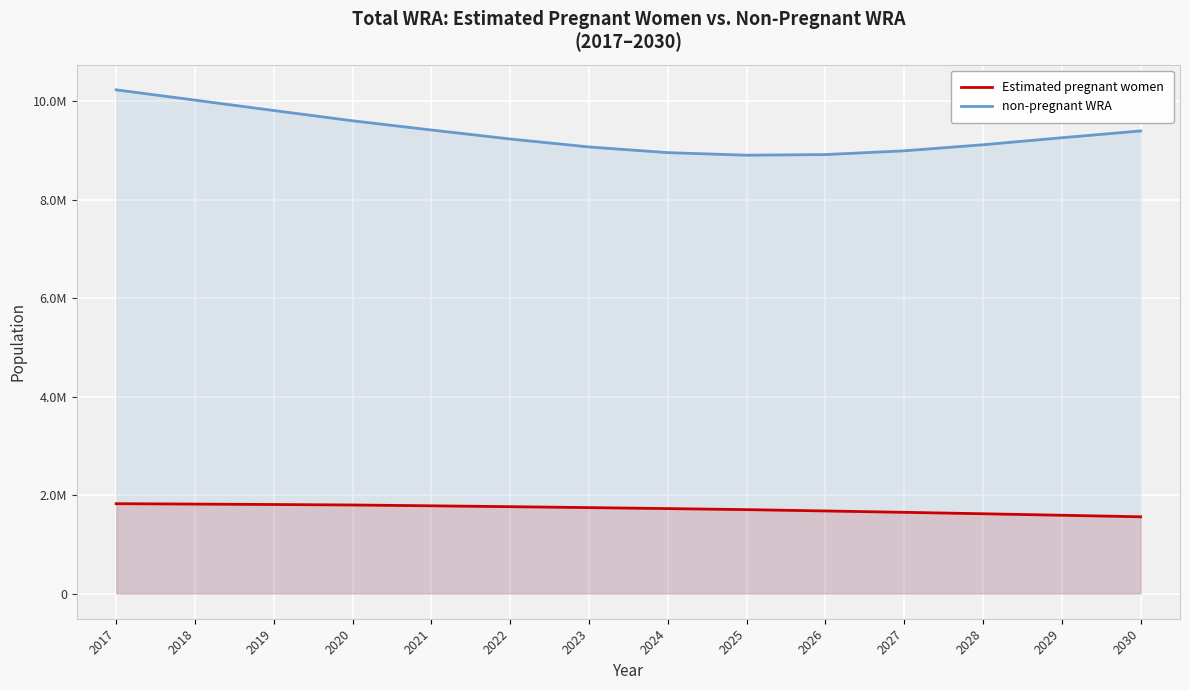

List the series in order of their peak value, highest first.

non-pregnant WRA, Estimated pregnant women